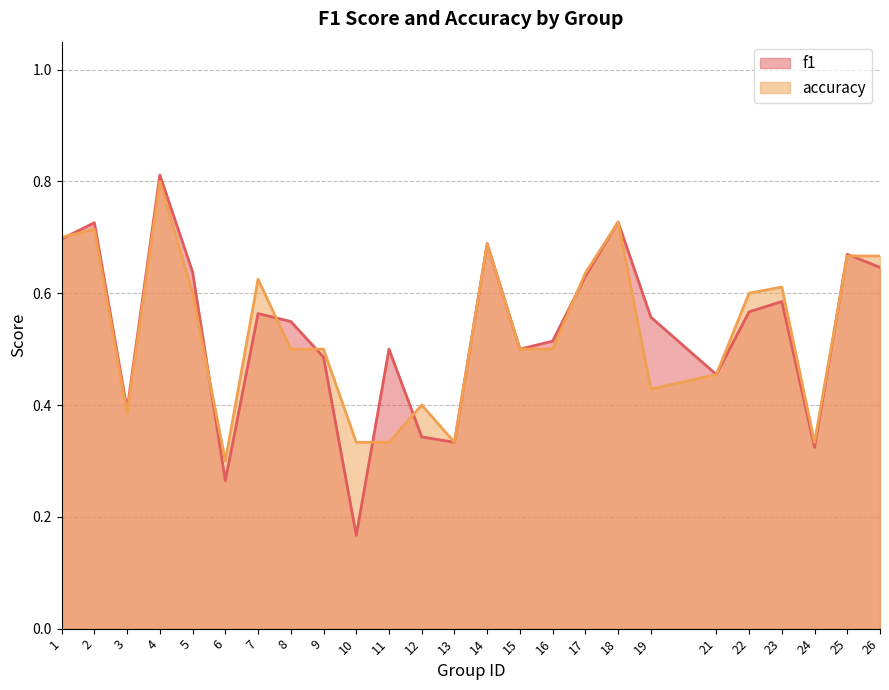

Reading left to right, list all the values displayed in this chart.

f1: 1=0.7	2=0.7	3=0.4	4=0.8	5=0.6	6=0.3	7=0.6	8=0.5	9=0.5	10=0.2	11=0.5	12=0.3	13=0.3	14=0.7	15=0.5	16=0.5	17=0.6	18=0.7	19=0.6	21=0.5	22=0.6	23=0.6	24=0.3	25=0.7	26=0.6
accuracy: 1=0.7	2=0.7	3=0.4	4=0.8	5=0.6	6=0.3	7=0.6	8=0.5	9=0.5	10=0.3	11=0.3	12=0.4	13=0.3	14=0.7	15=0.5	16=0.5	17=0.6	18=0.7	19=0.4	21=0.5	22=0.6	23=0.6	24=0.3	25=0.7	26=0.7